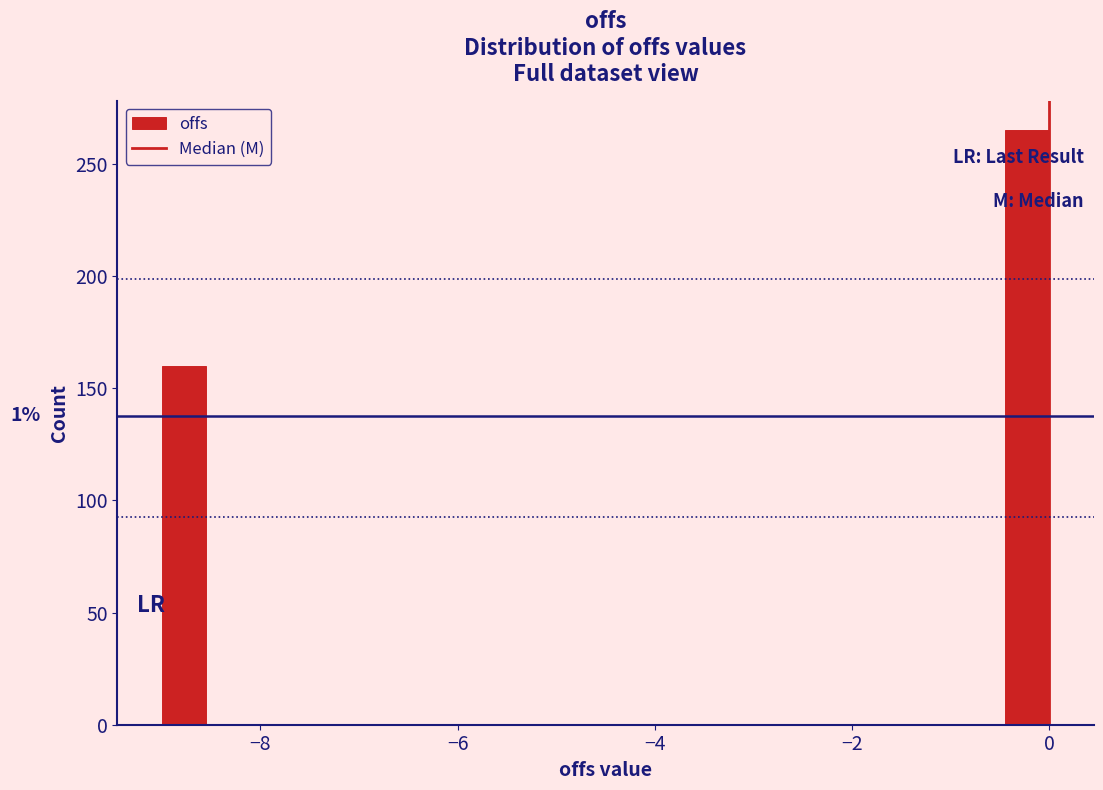

Read against the x-axis, roughly where is the centre of the tallest bar?

-0.2